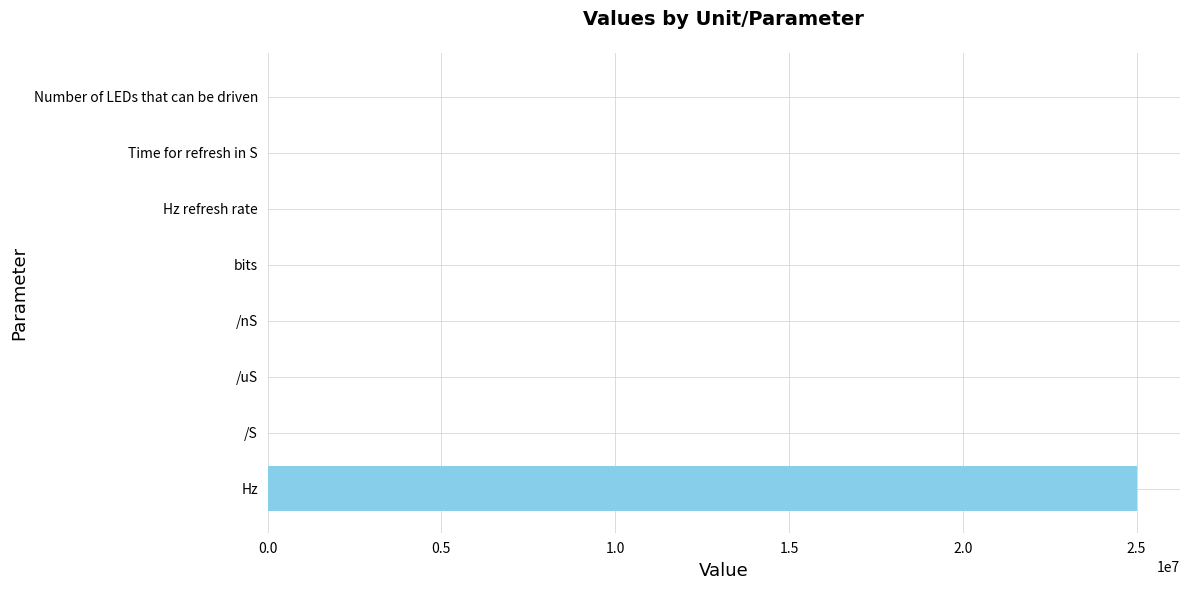

Are the bars horizontal?

Yes